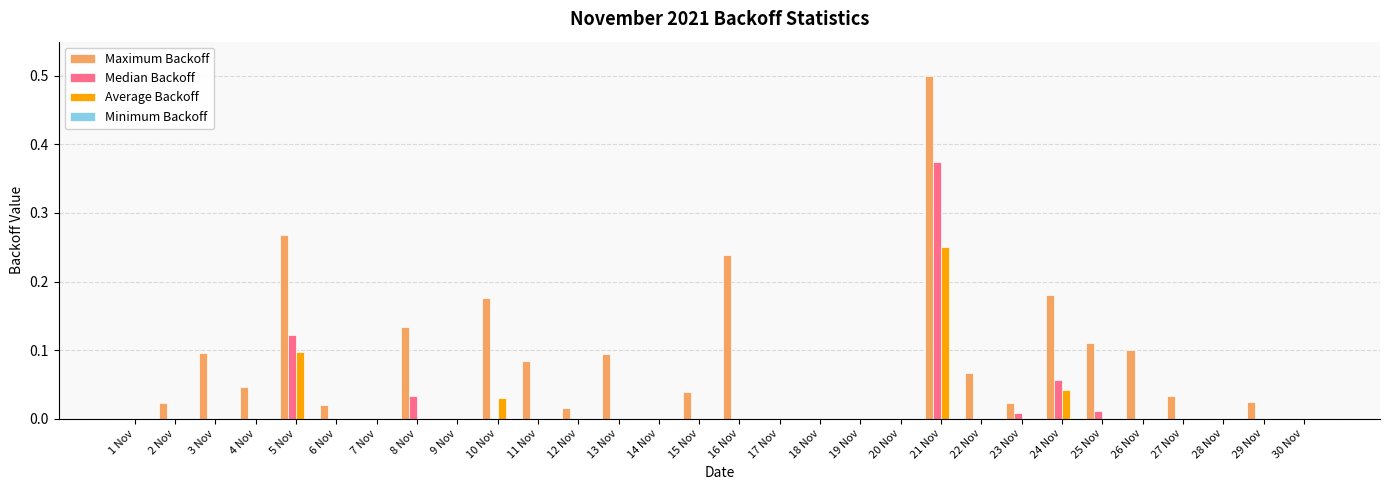

Count the Average Backoff values in the range 0 to 1.

30